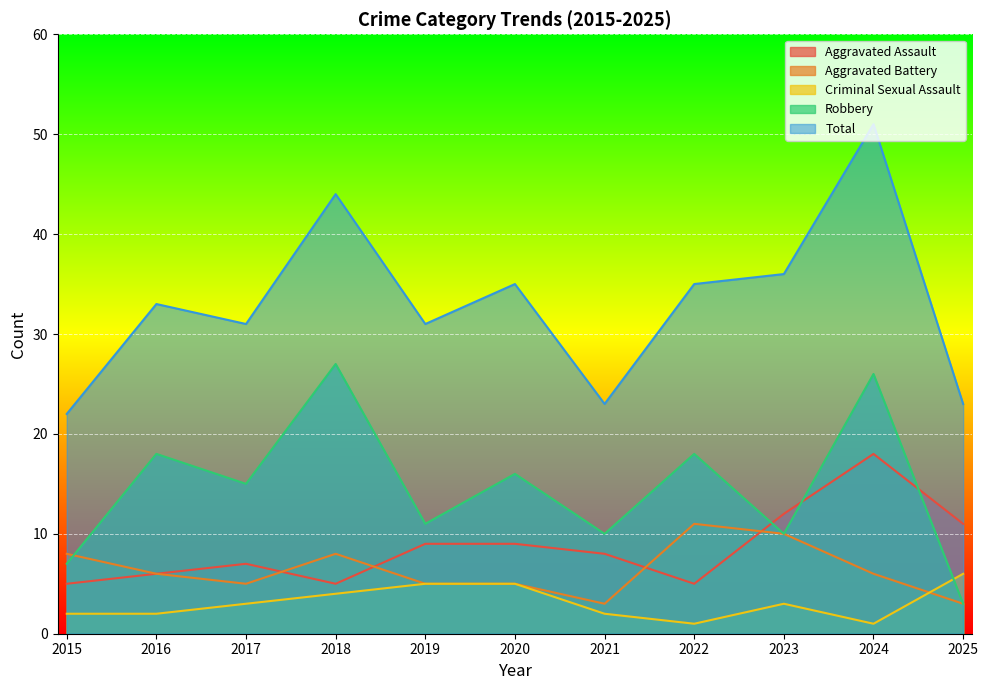

After their last crossing, which series has the higher values: Robbery or Criminal Sexual Assault?

Criminal Sexual Assault